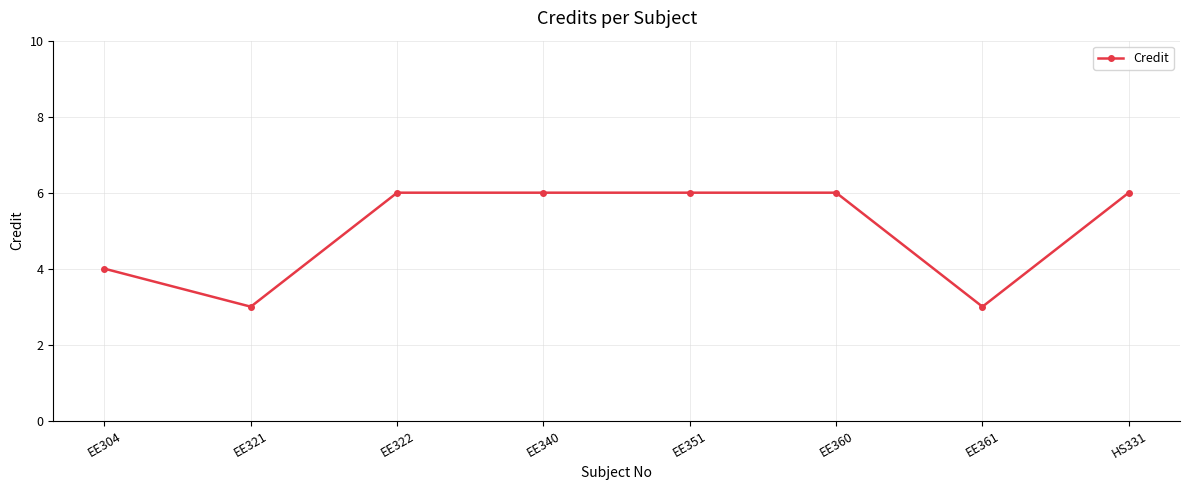

The value at EE321 is 5. True or false?

False